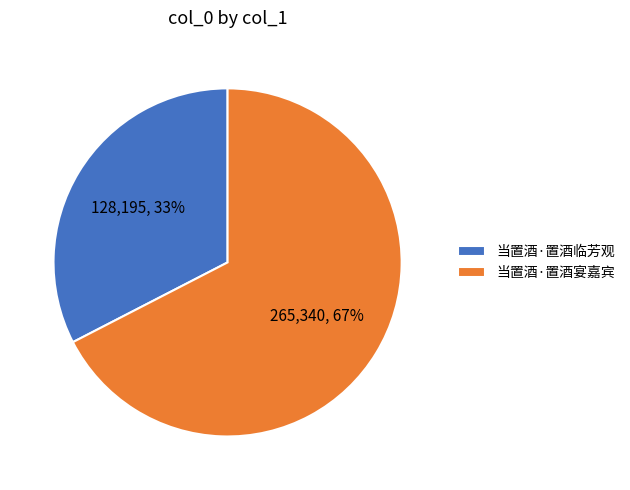

Is the sum of 当置酒·置酒临芳观 and 当置酒·置酒宴嘉宾 greater than half?

Yes